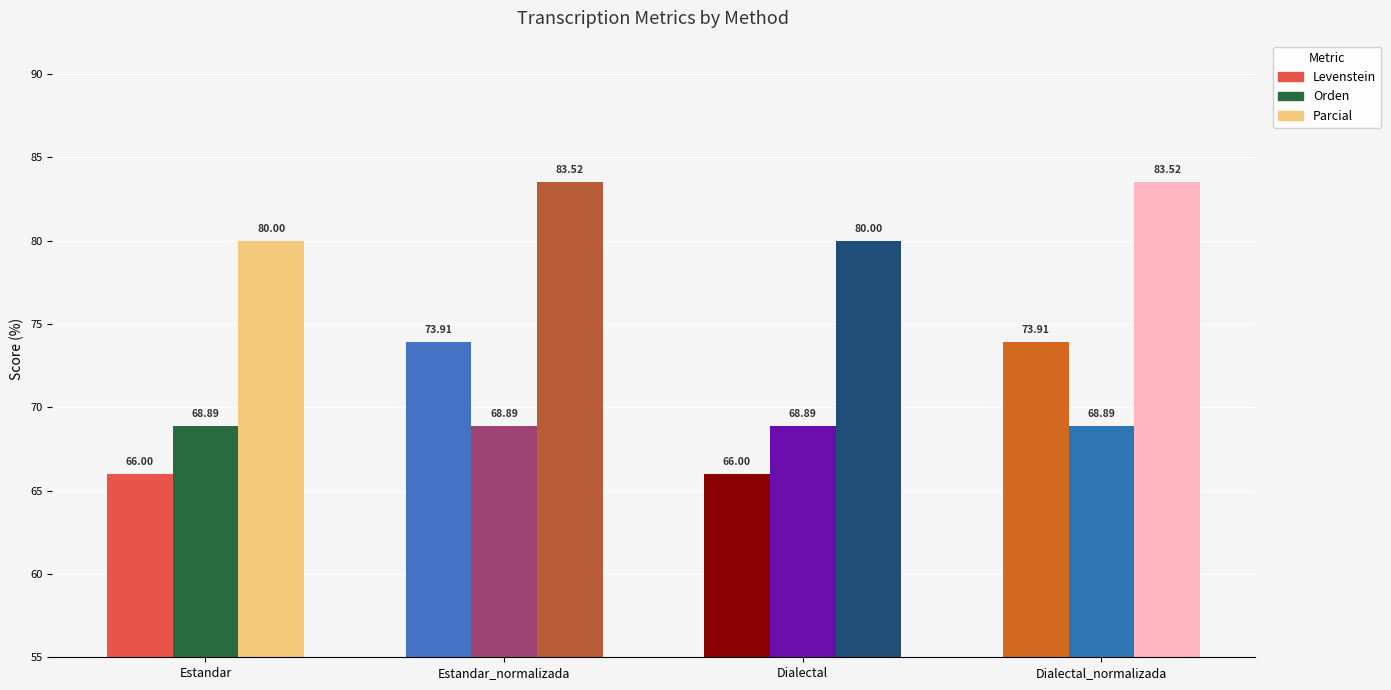

Reading left to right, what are all the values shown in this chart?

Levenstein: Estandar=66.0	Estandar_normalizada=73.9	Dialectal=66.0	Dialectal_normalizada=73.9
Orden: Estandar=68.9	Estandar_normalizada=68.9	Dialectal=68.9	Dialectal_normalizada=68.9
Parcial: Estandar=80.0	Estandar_normalizada=83.5	Dialectal=80.0	Dialectal_normalizada=83.5